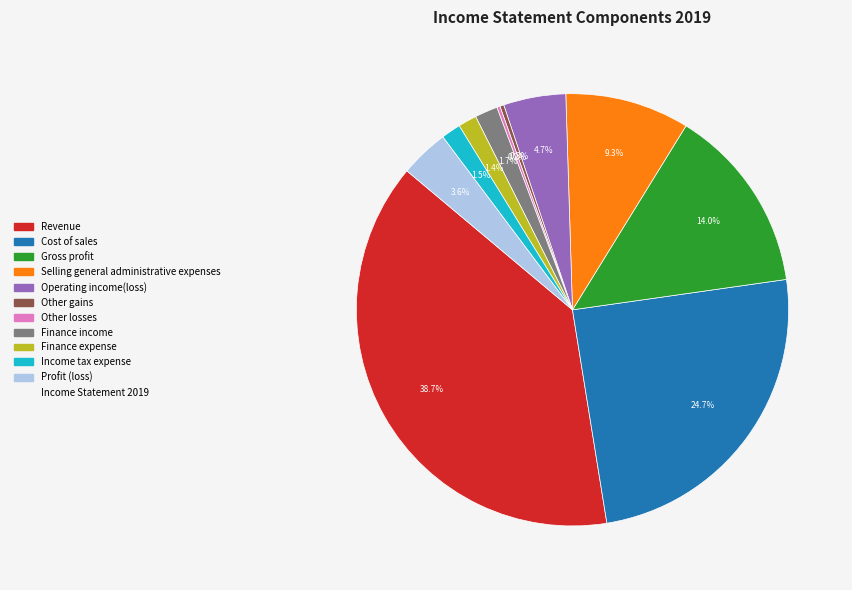

Does any single category account for the majority?

No